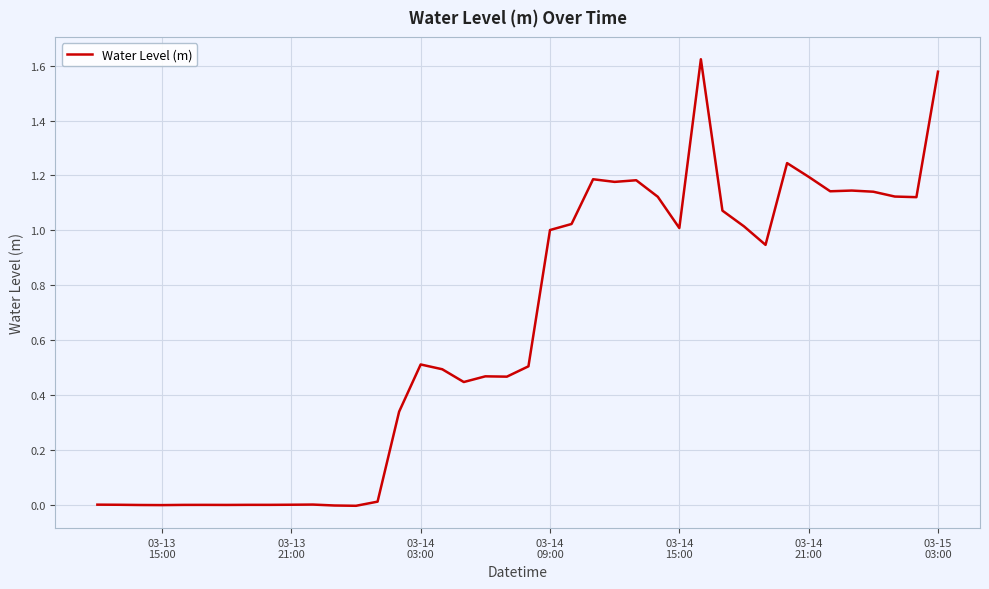

What is the difference between the maximum and second lowest values?

1.6